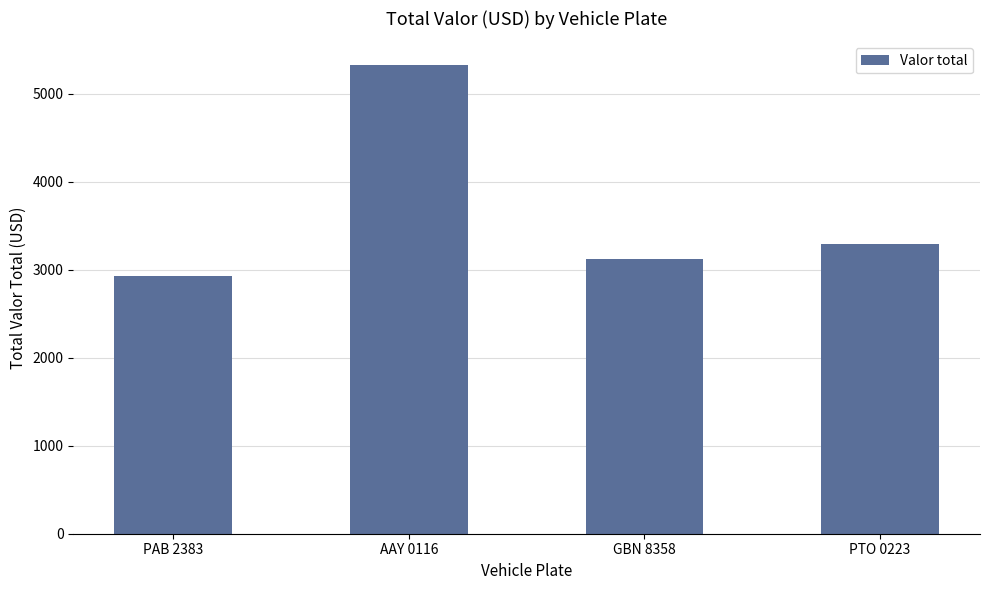

Reading left to right, list all the values displayed in this chart.

PAB 2383=2930	AAY 0116=5330	GBN 8358=3120	PTO 0223=3295